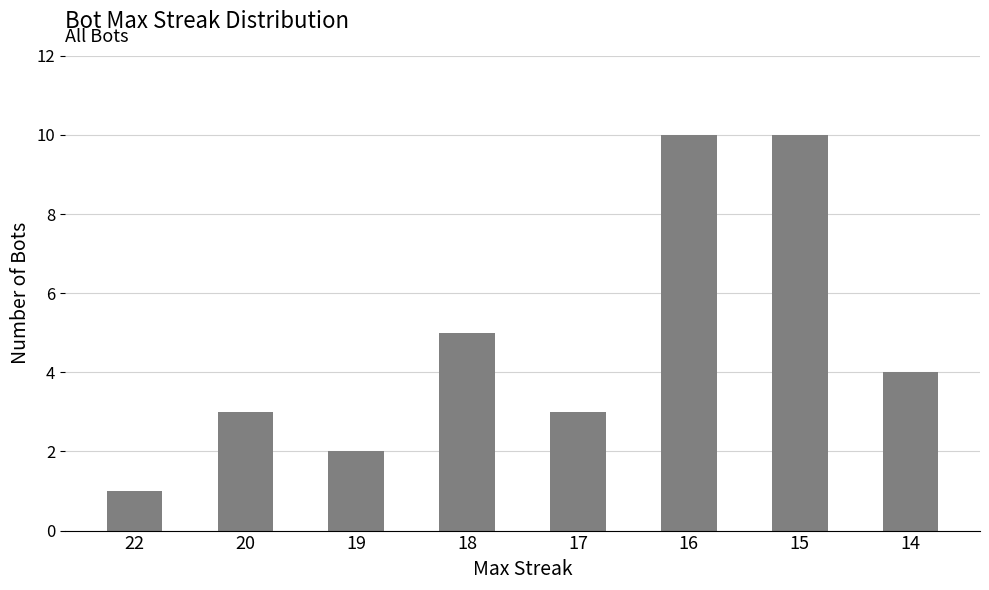

What is the greatest value displayed?

10